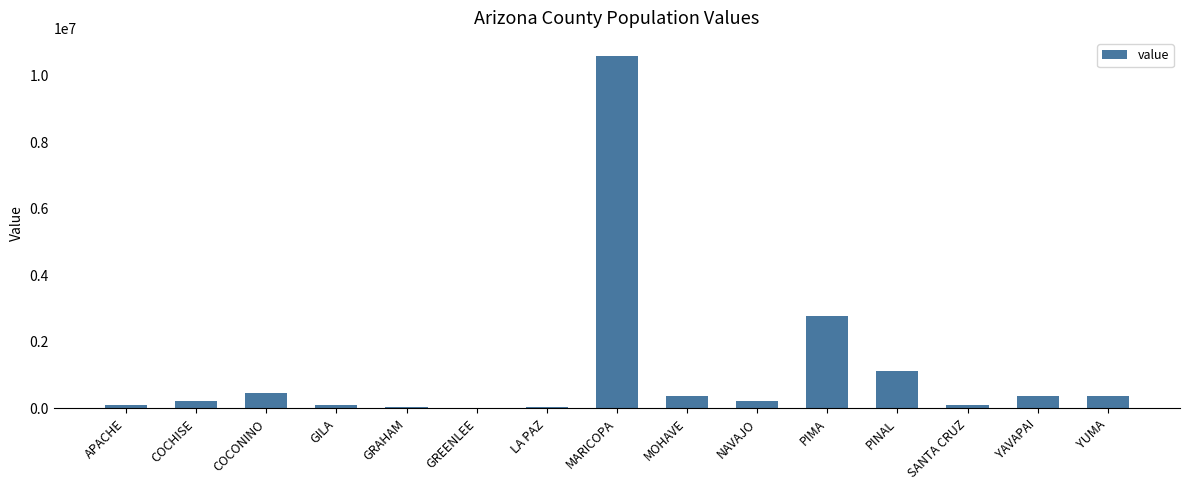

Between MARICOPA and PIMA, which is larger?

MARICOPA